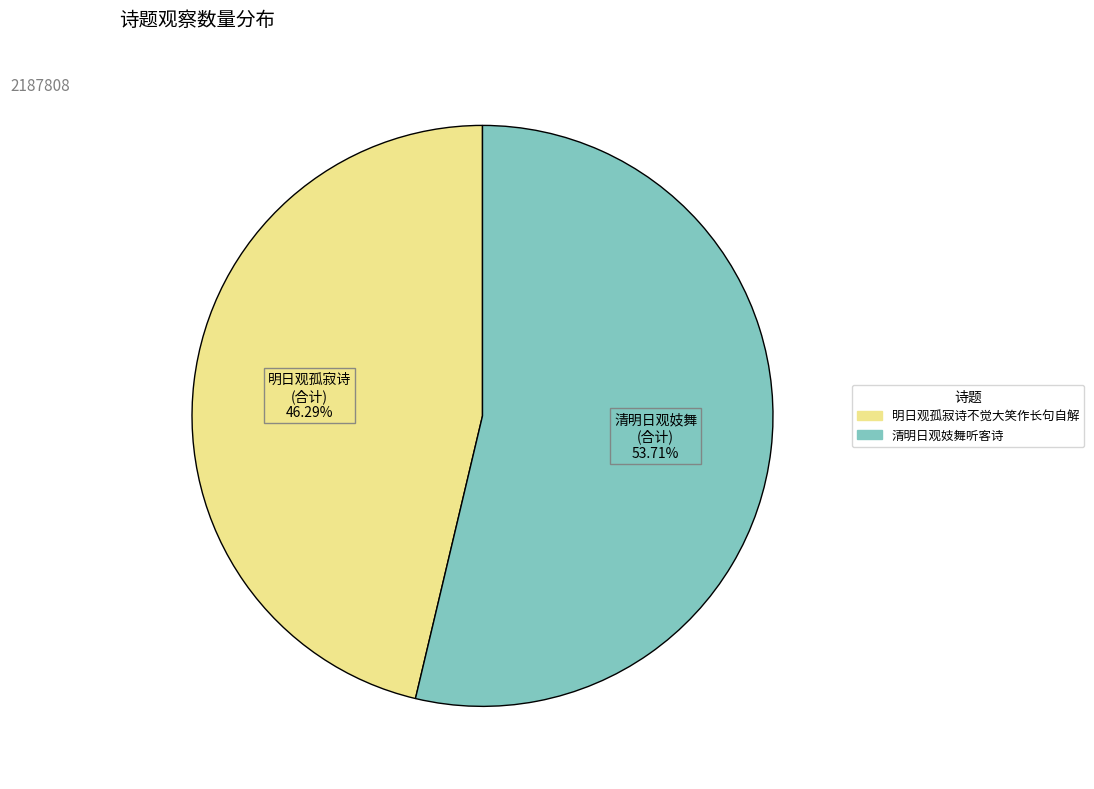

How much of the chart is everything except 明日观孤寂诗不觉大笑作长句自解?

53.7%